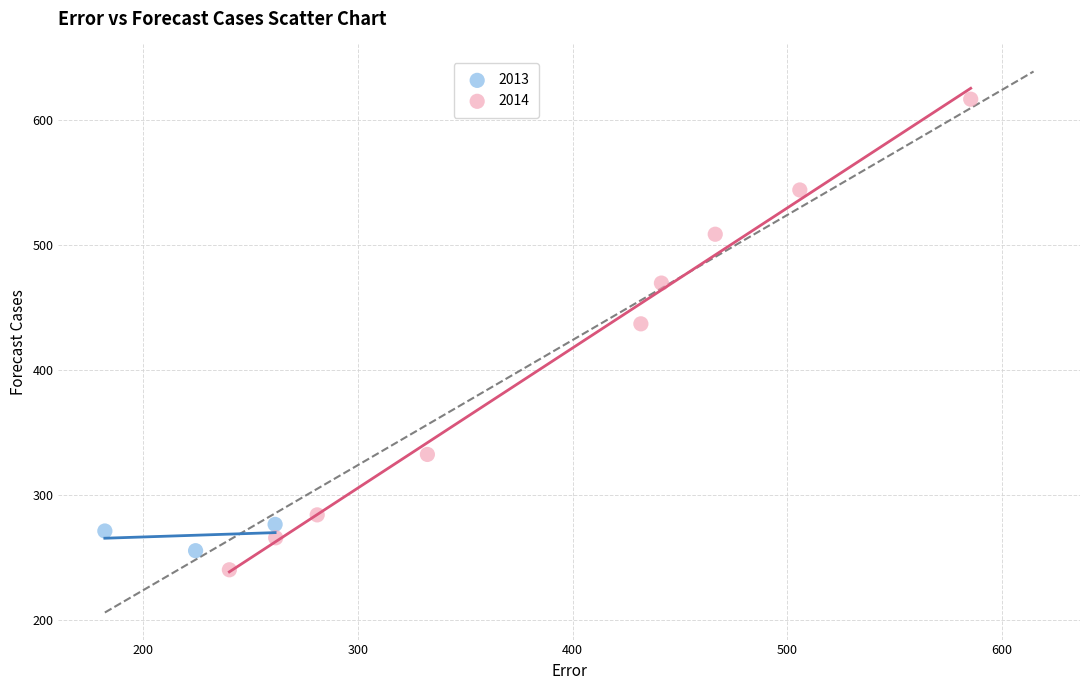

Which series has the largest Y range (max minus min)?

2014